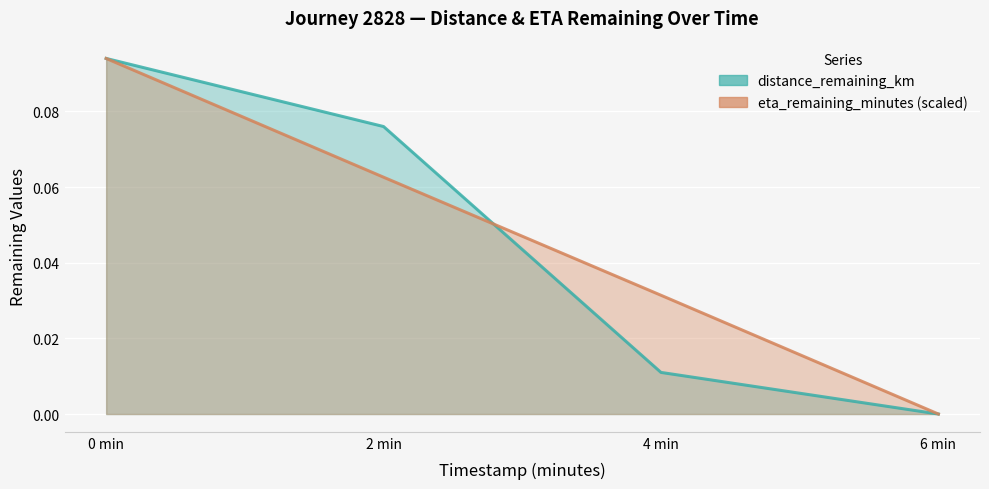

How many lines are shown in the chart?

2